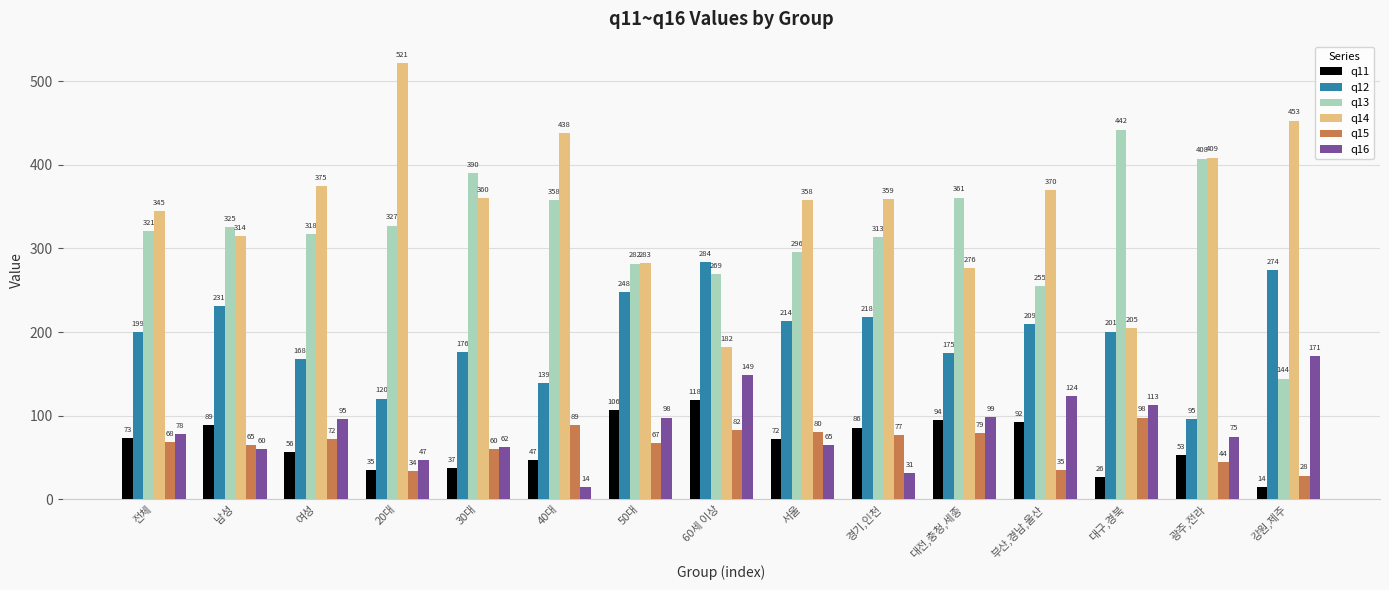

Is it true that q15 equals 113.1 at 남성?

False